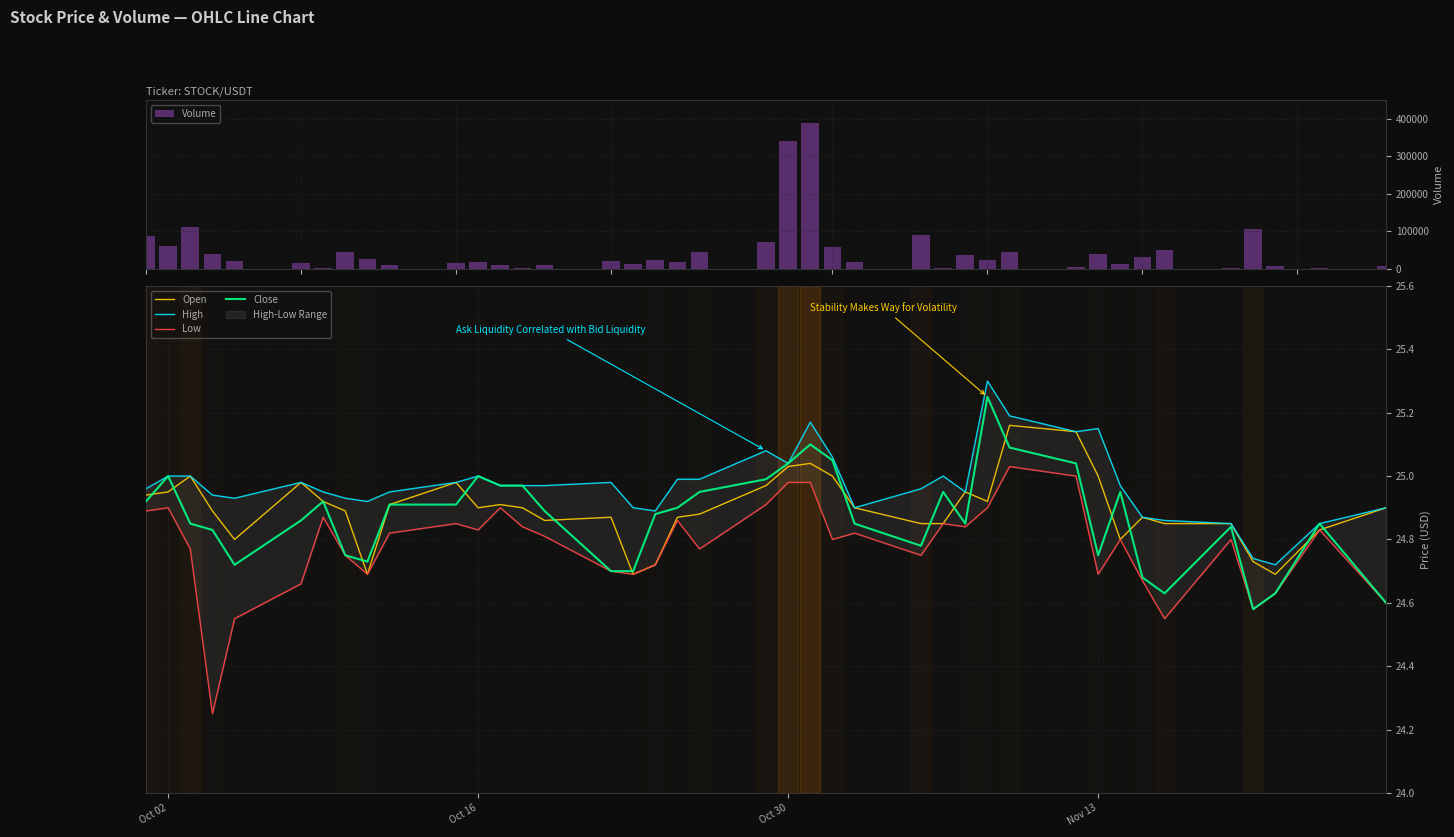

What is the difference between the maximum and minimum values in the Volume series?

387700